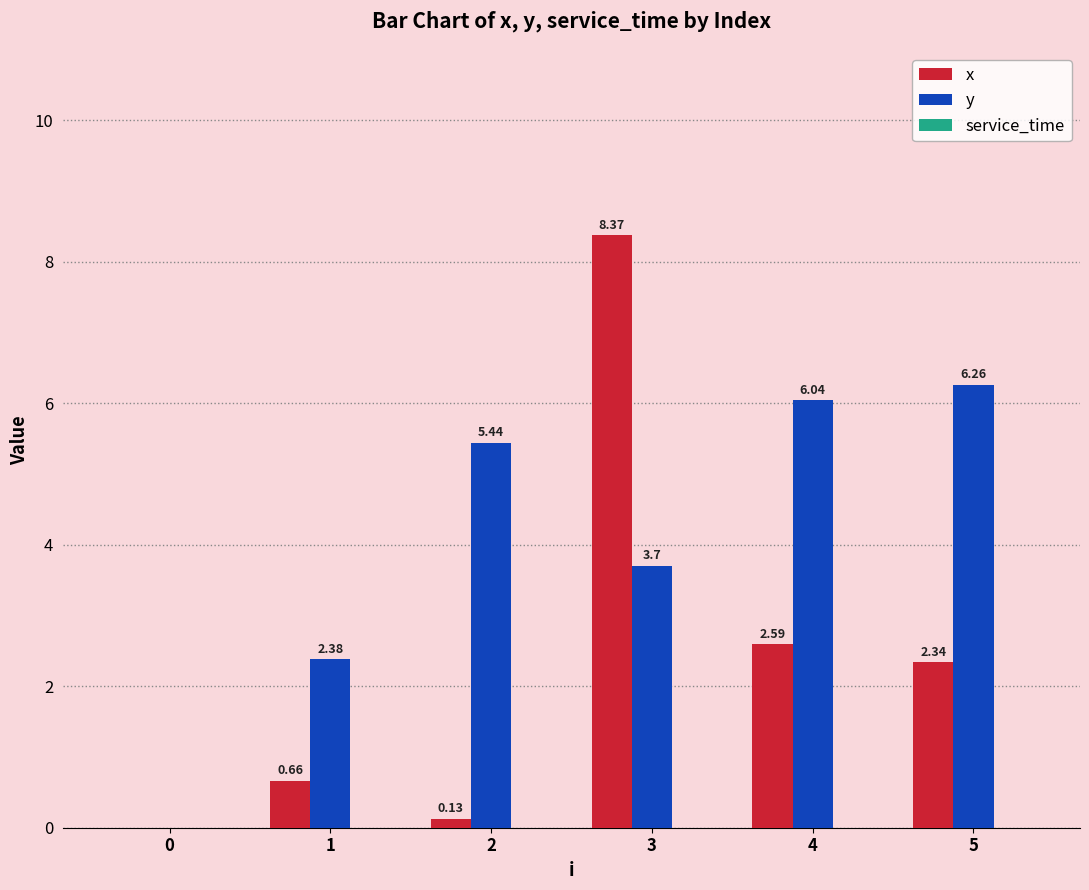

Is the value of y at 0 greater than the value of x at 5?

No